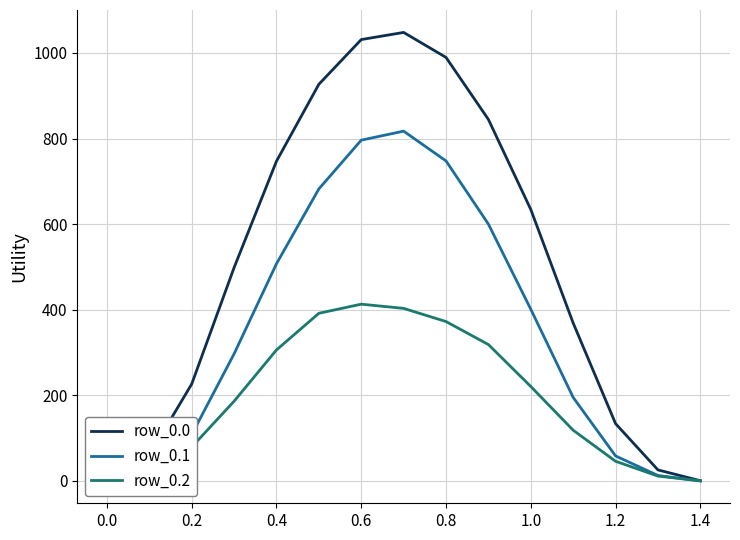

How many values in the row_0.1 series exceed 296?

8